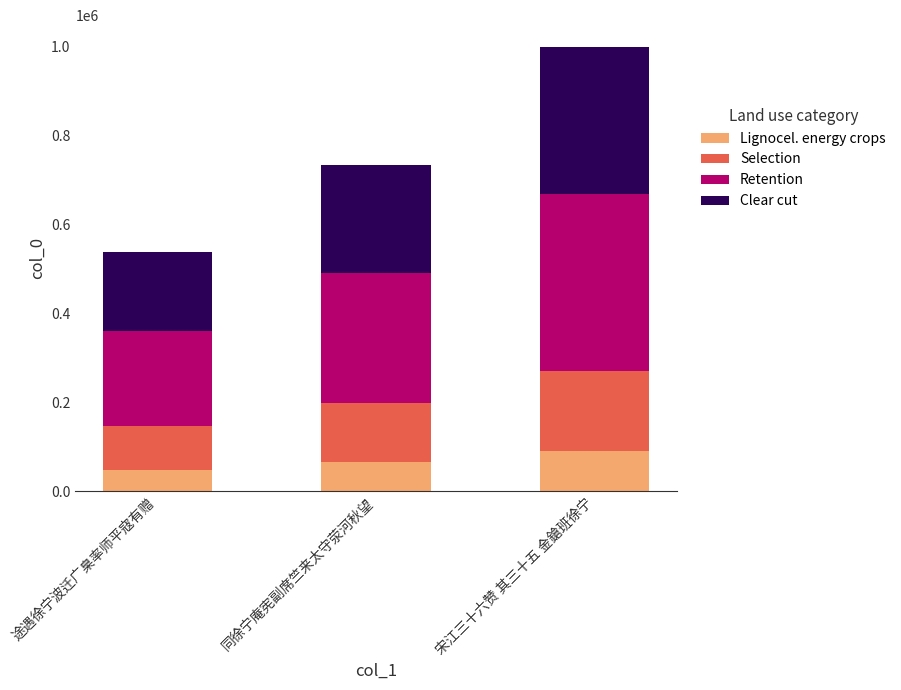

The value of Lignocel. energy crops at 宋江三十六赞 其三十五 金鎗班徐宁 is 141318.7. True or false?

False